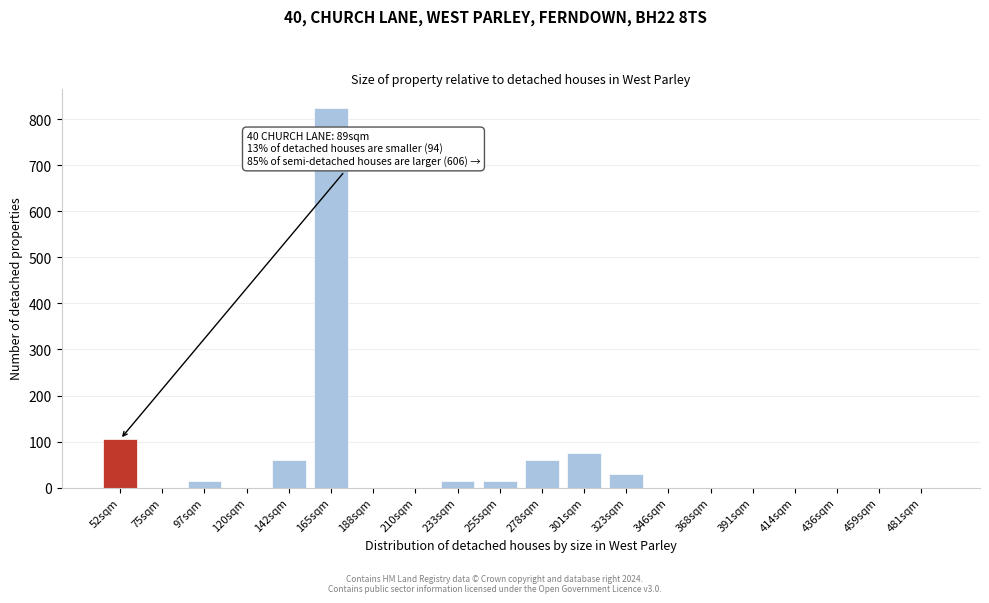

Reading right to left, what are all the values shown in this chart?

481sqm=0	459sqm=0	436sqm=0	414sqm=0	391sqm=0	368sqm=0	346sqm=0	323sqm=30	301sqm=75	278sqm=60	255sqm=15	233sqm=15	210sqm=0	188sqm=0	165sqm=825	142sqm=60	120sqm=0	97sqm=15	75sqm=0	52sqm=105